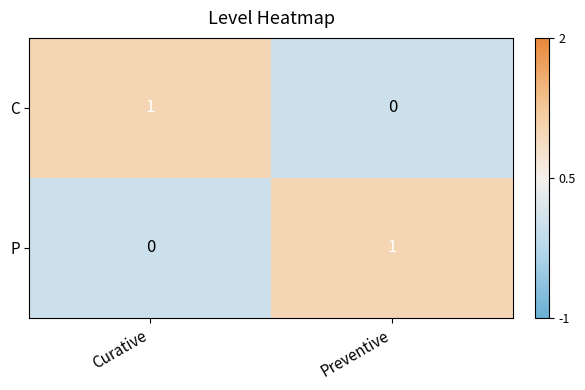

At how many categories does at least one series exceed 0?

2